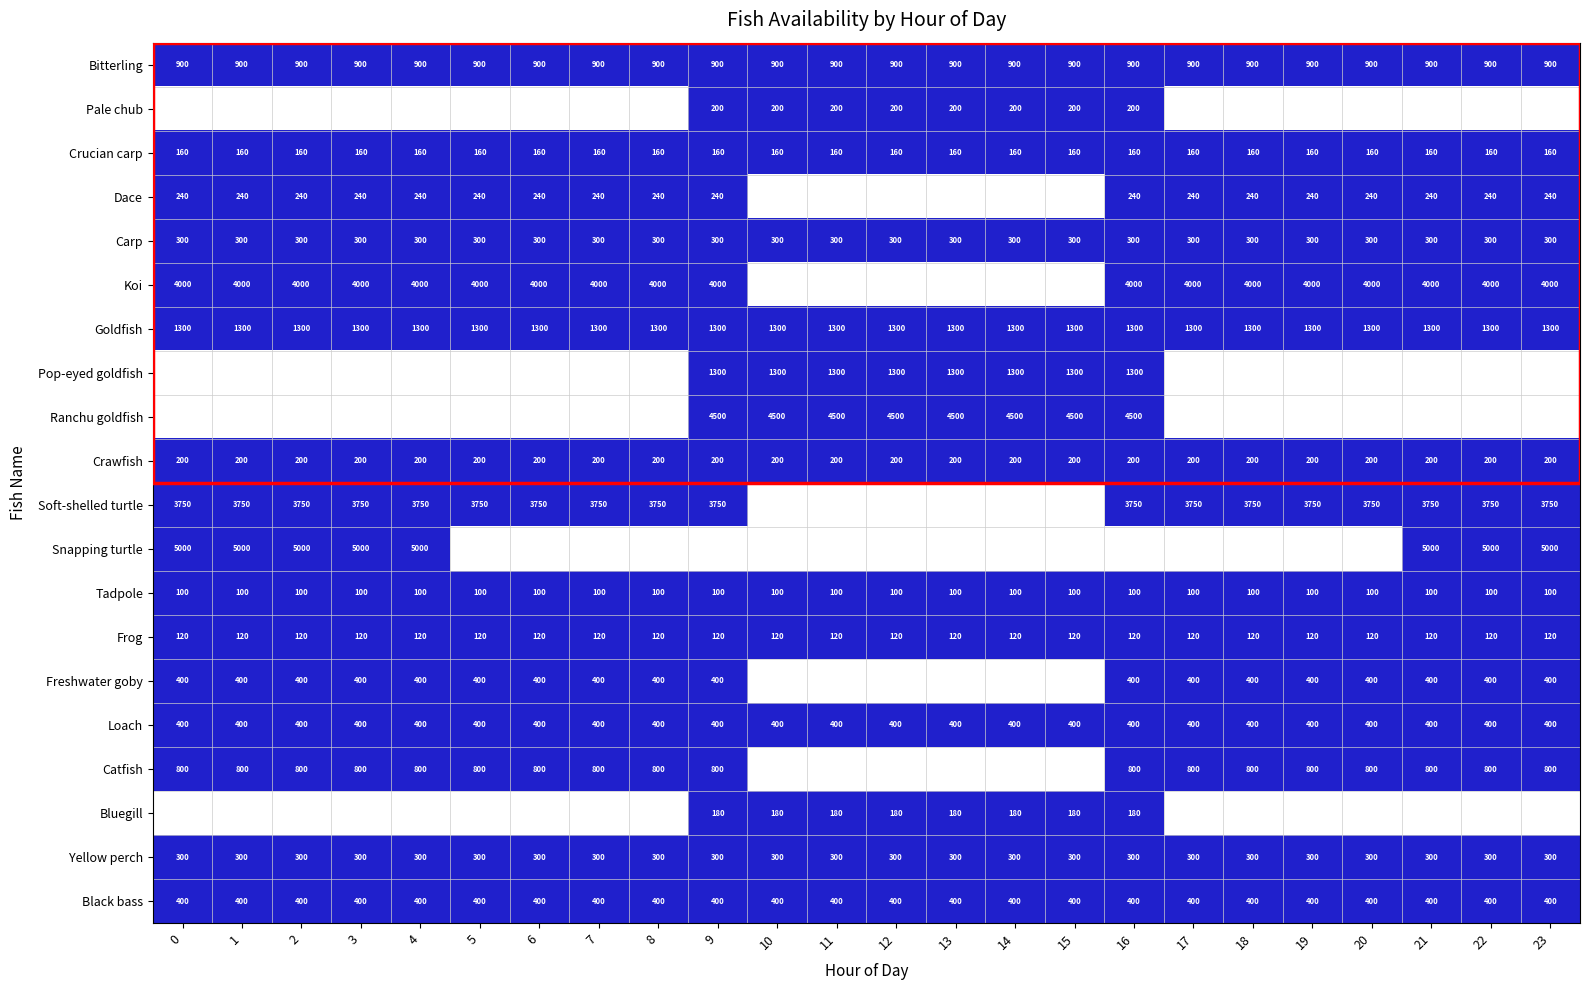

What is the minimum value for Crucian carp?

160